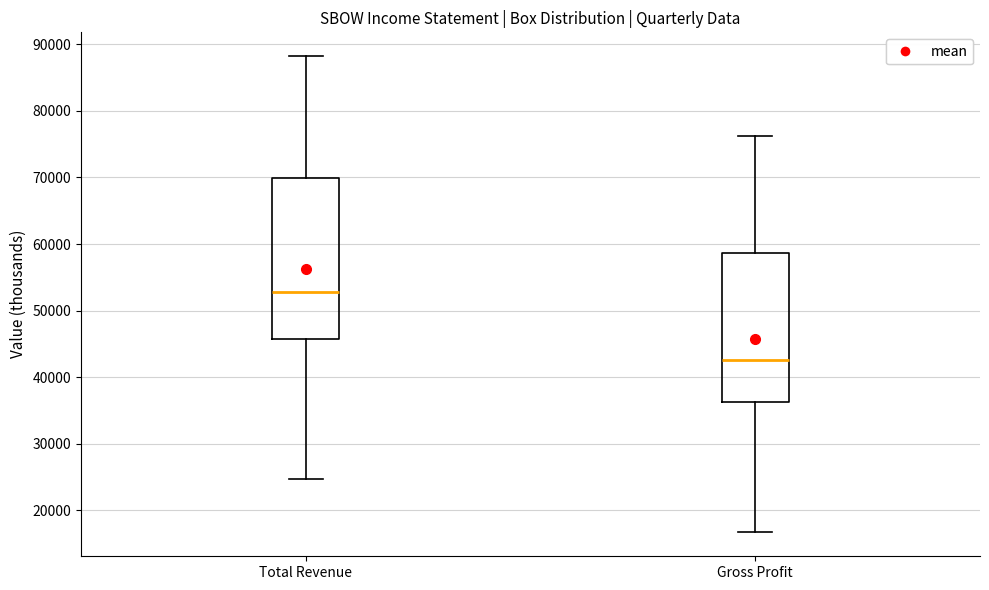

Which box is the tallest, from its lower edge to its upper edge?

Total Revenue